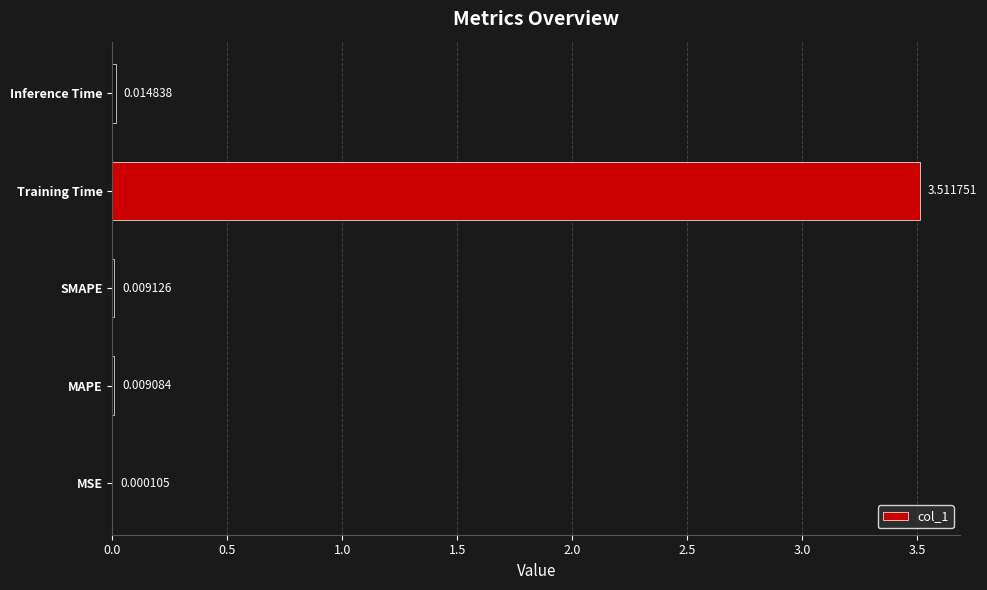

What is the average value?

0.7